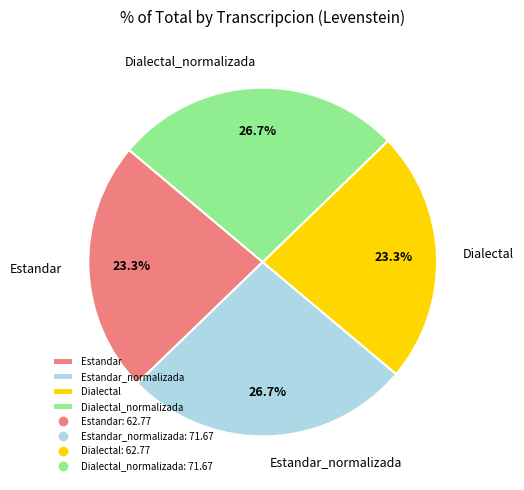

Count the number of slices in the pie.

4